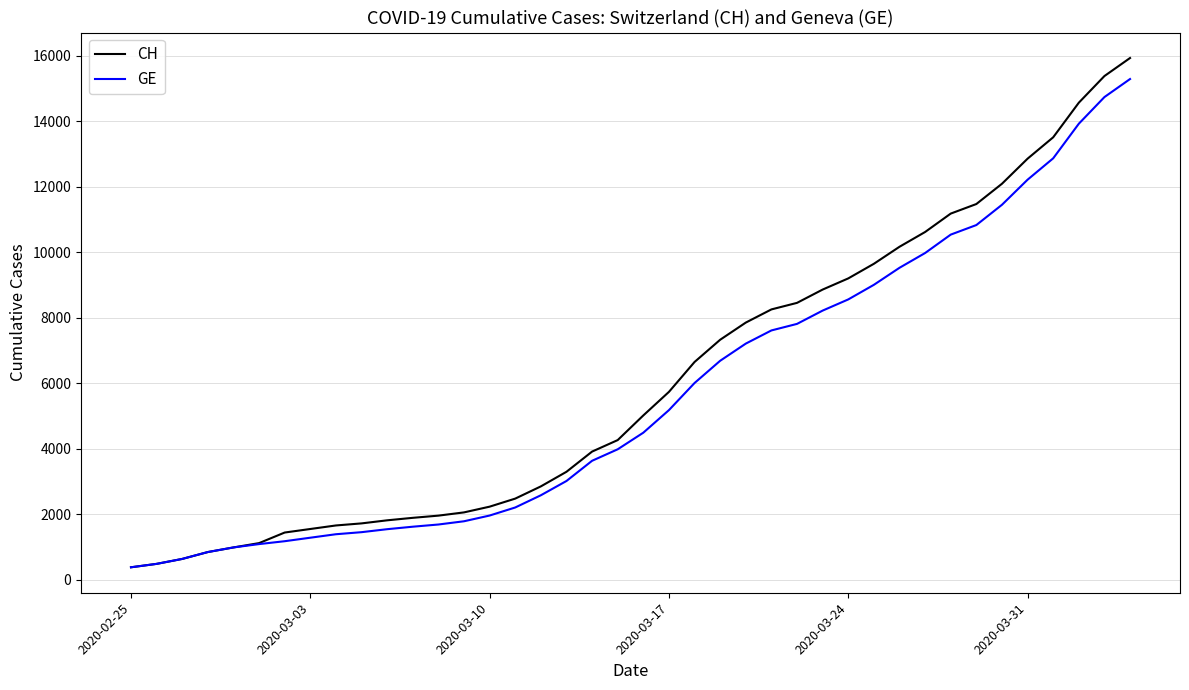

How many lines are shown in the chart?

2